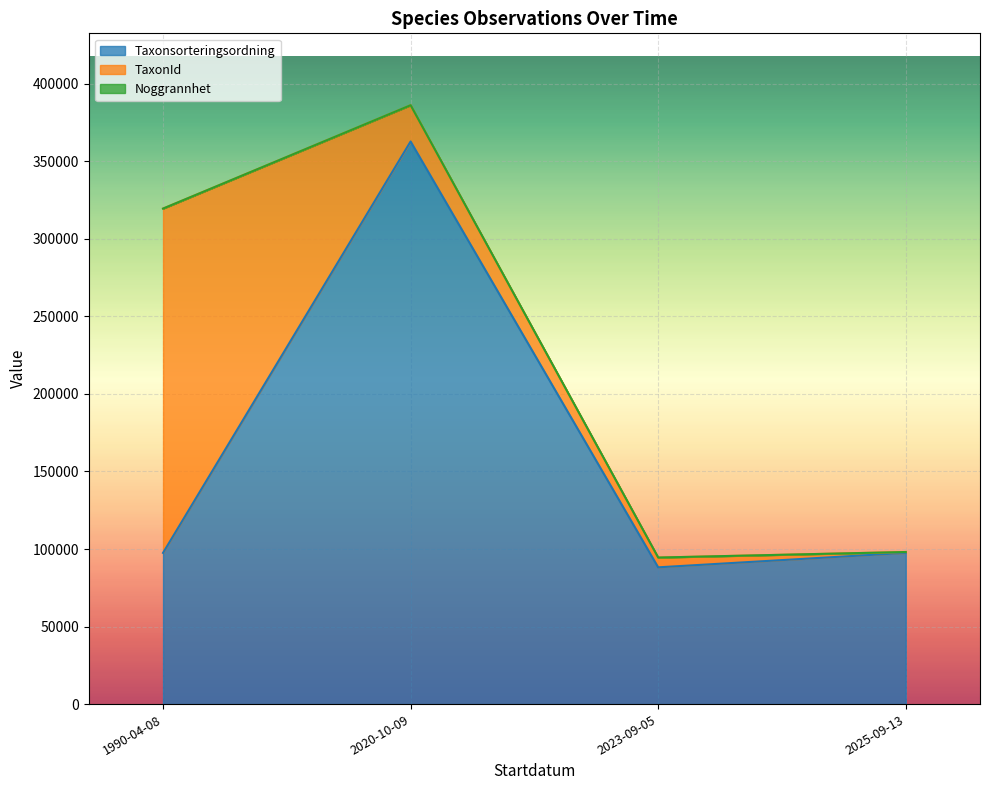

Rank the series at 2020-10-09 from highest to lowest value.

Taxonsorteringsordning, TaxonId, Noggrannhet